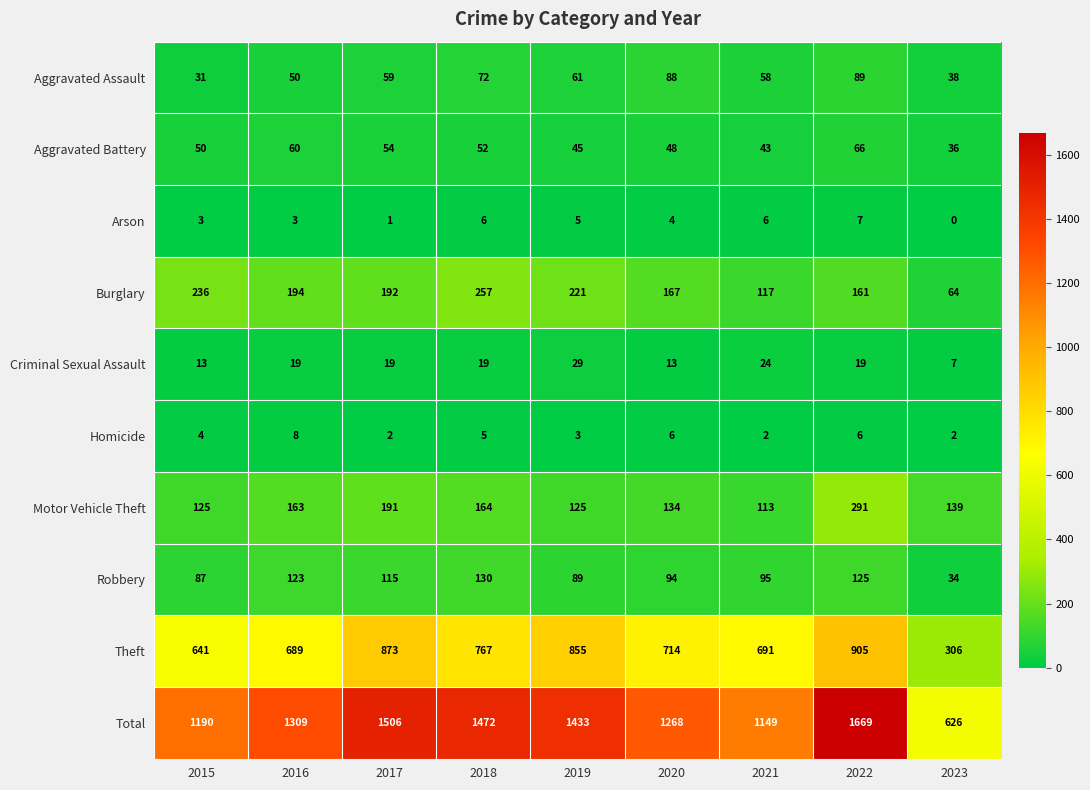

At which category does the chart reach its minimum across all series?

2023